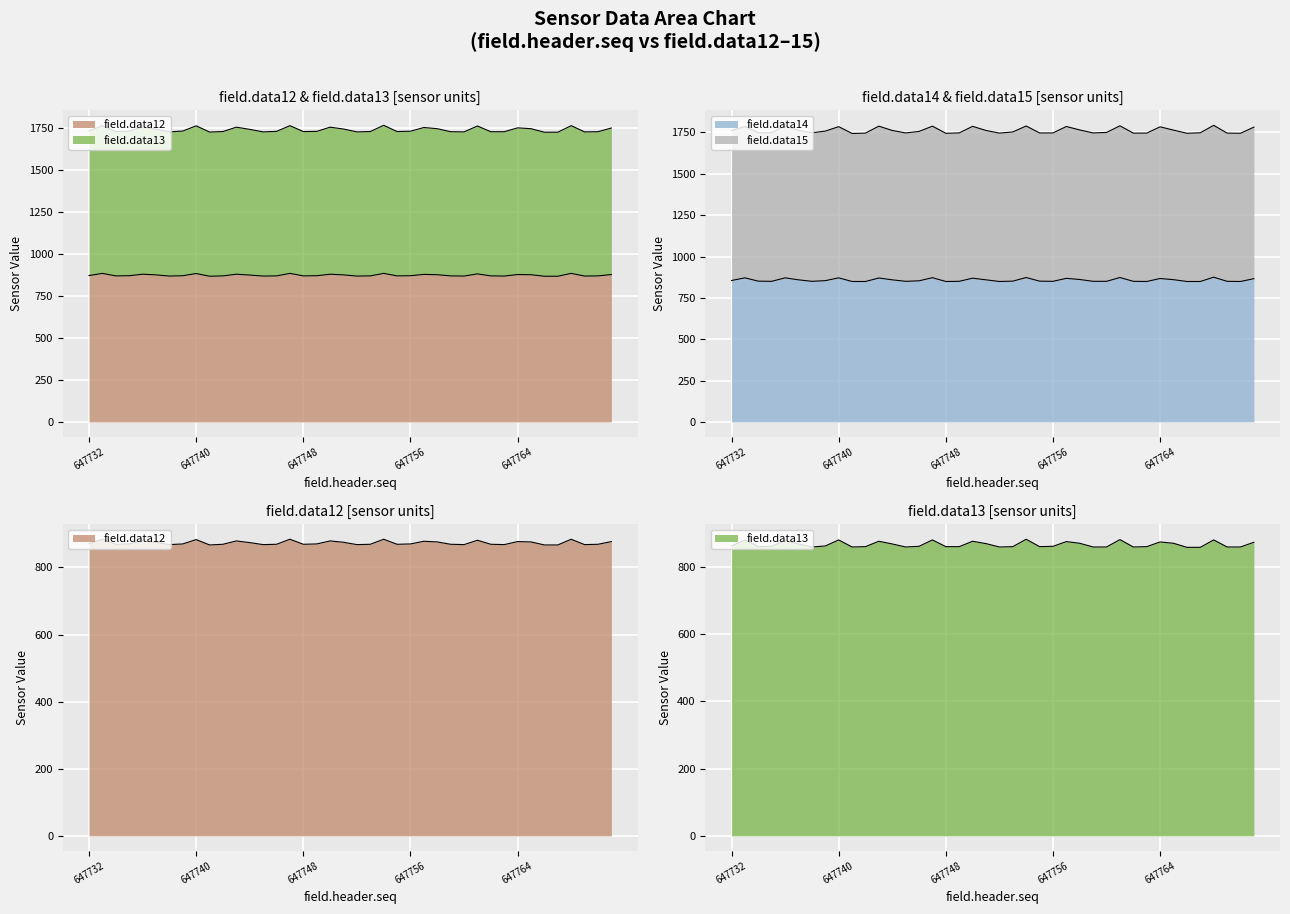

What is the approximate value of field.data14 at 647738, to the nearest 10?

850